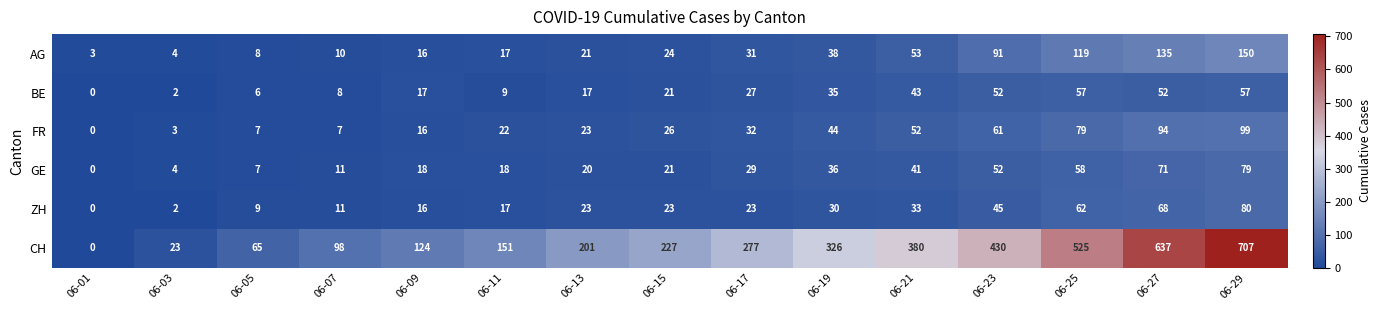

What is the total value across all series at 06-23?

731